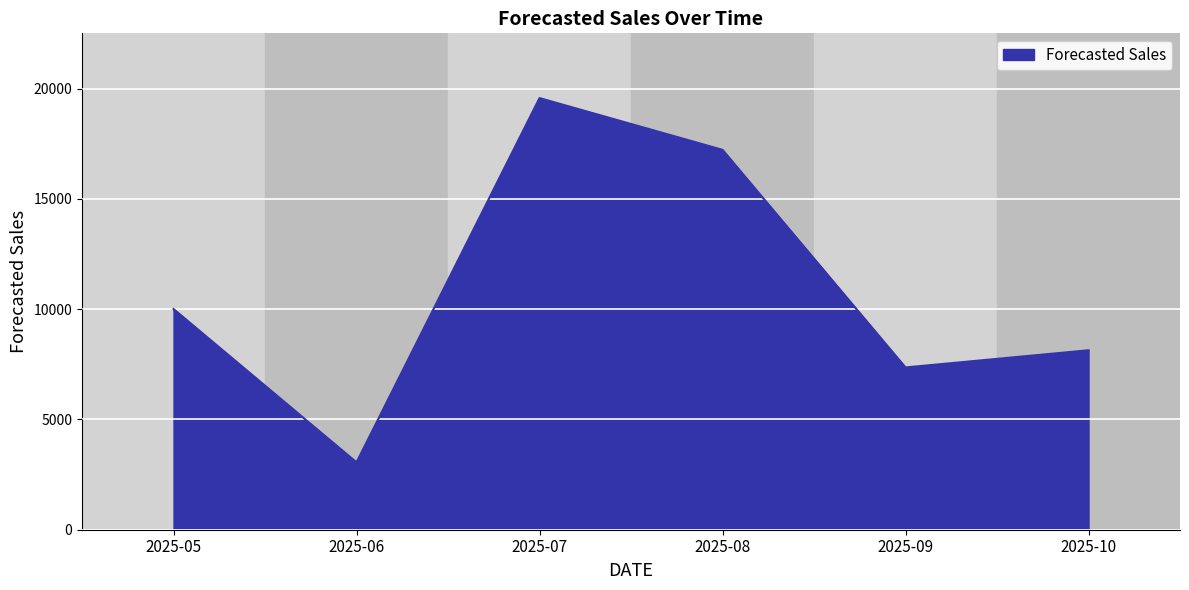

At which category does the data reach its first local valley?

2025-06